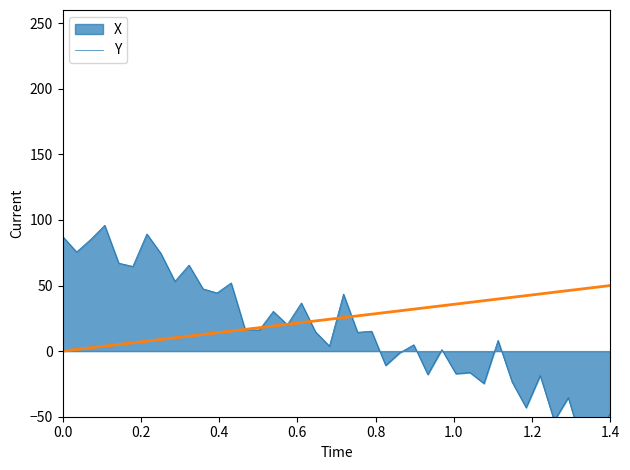

How many categories are shown in the chart?

40